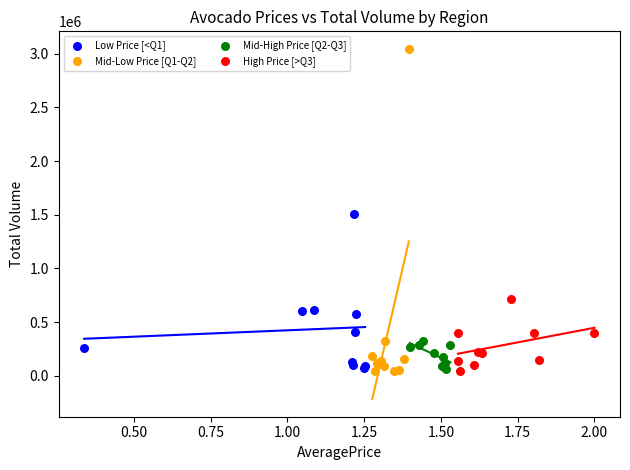

Which series contains the highest Y value?

Mid-Low Price [Q1-Q2]